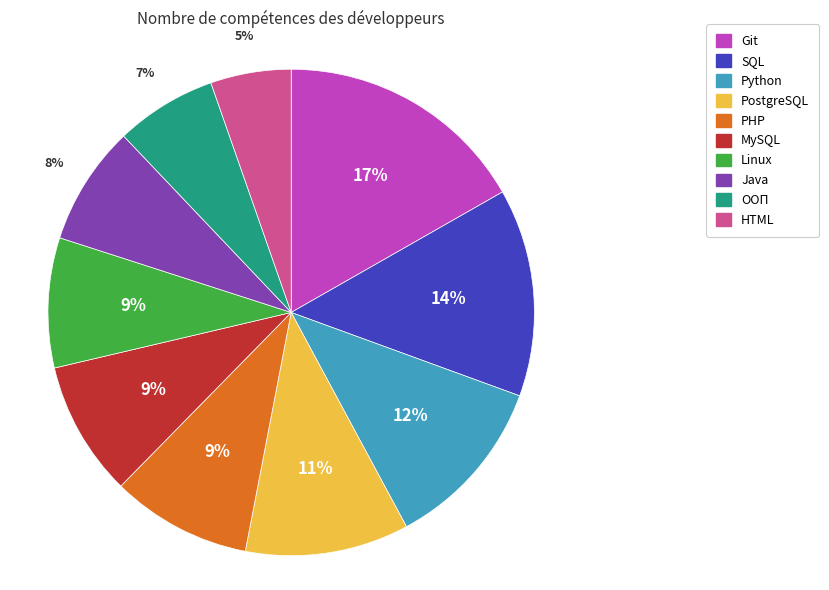

Is the sum of SQL and HTML greater than half?

No